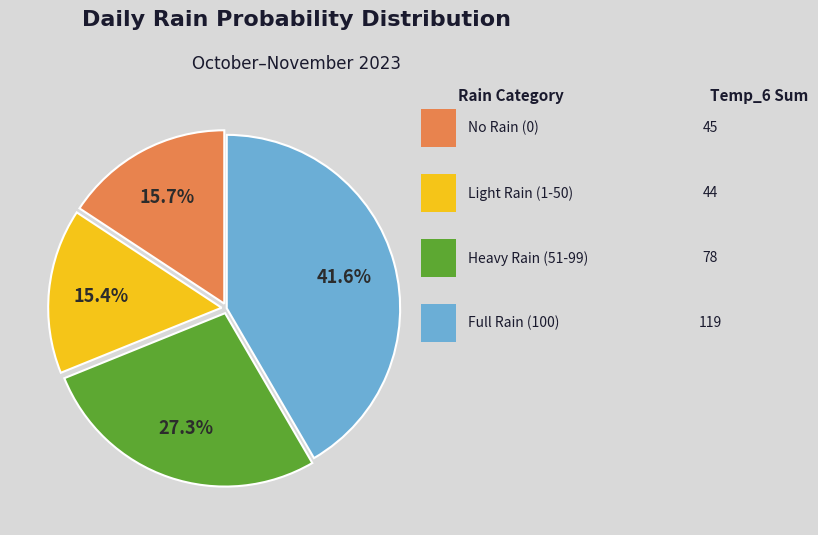

Is there any slice that represents more than half of the pie?

No